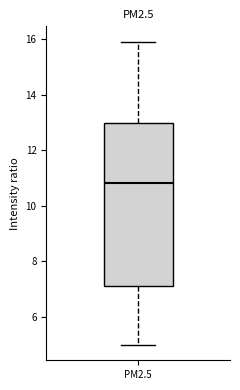

Read this box plot against the y-axis: the position of the median line, the range covered by the box, and the ends of both whiskers. The values are not printed on the chart, so give them approximately, as read against the axis.

median 10.8, box 7.0 to 13.0, whiskers 5.0 to 16.0